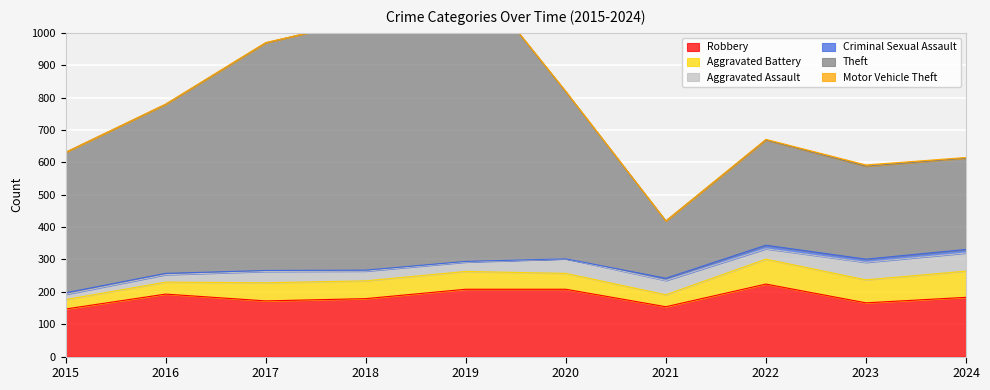

Does the chart display data point markers on the line(s)?

No